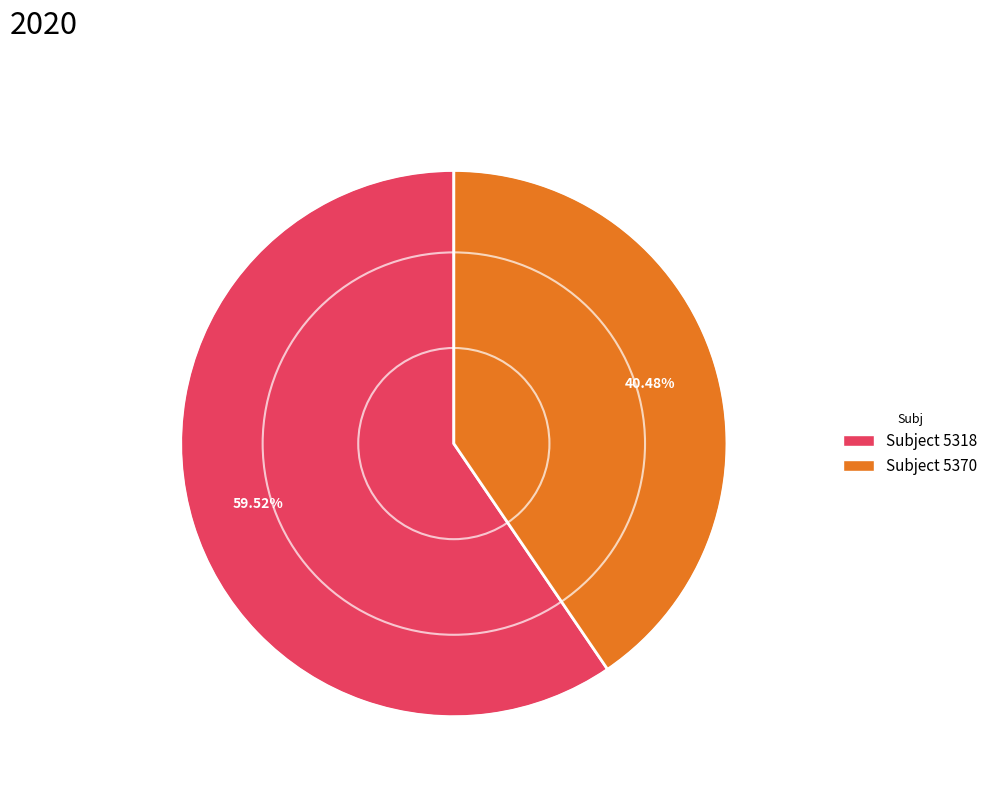

Is there any slice that represents more than half of the pie?

Yes